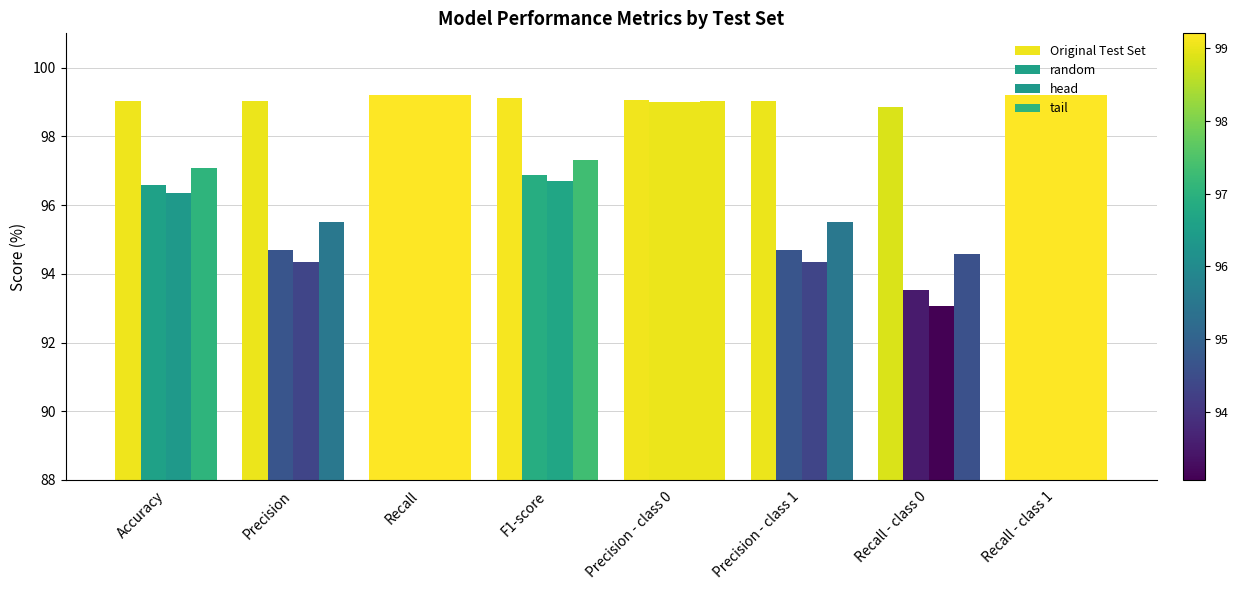

What is the sum of the Original Test Set values at F1-score and Precision - class 0?

198.2